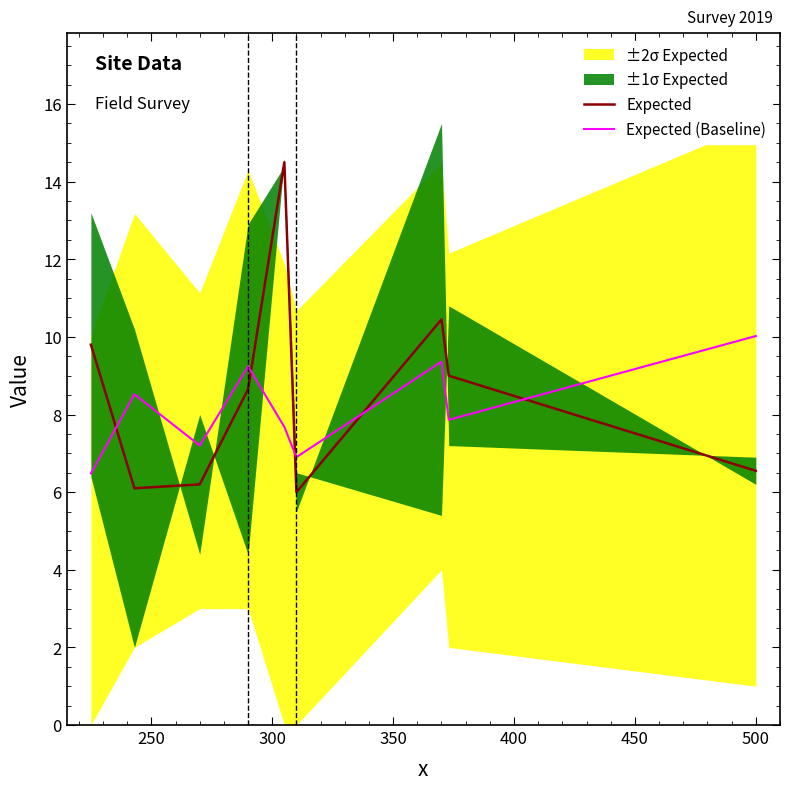

After their last crossing, which series has the higher values: Expected (Baseline) or Expected?

Expected (Baseline)